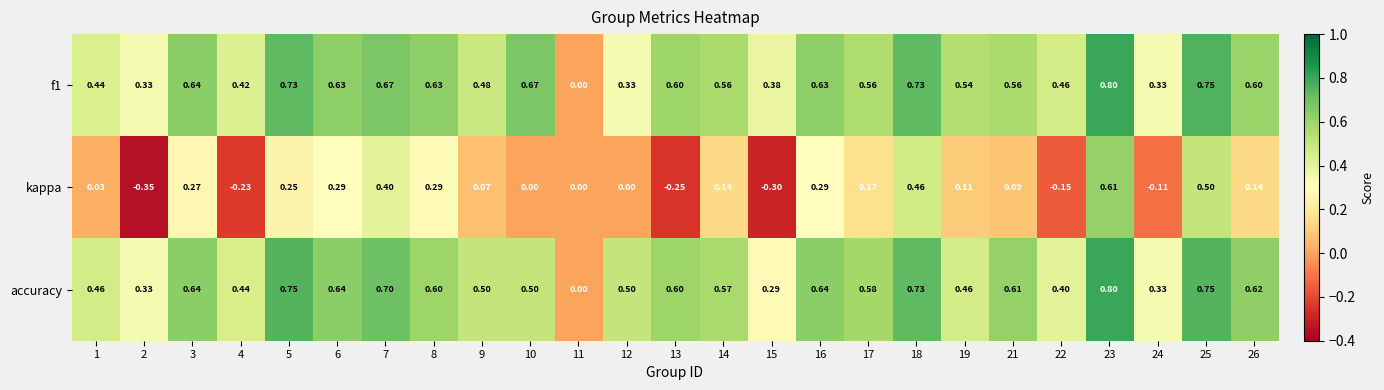

Is the value of f1 at 11 greater than the value of kappa at 9?

No